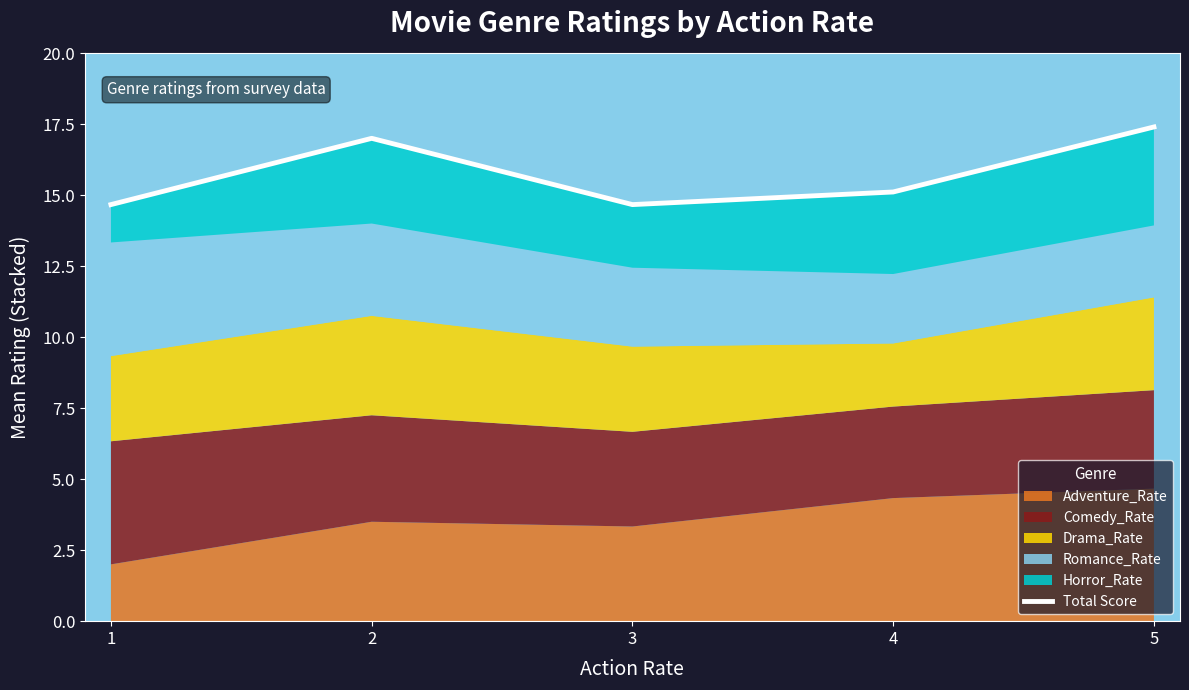

Which label corresponds to the smallest value in the chart?

1